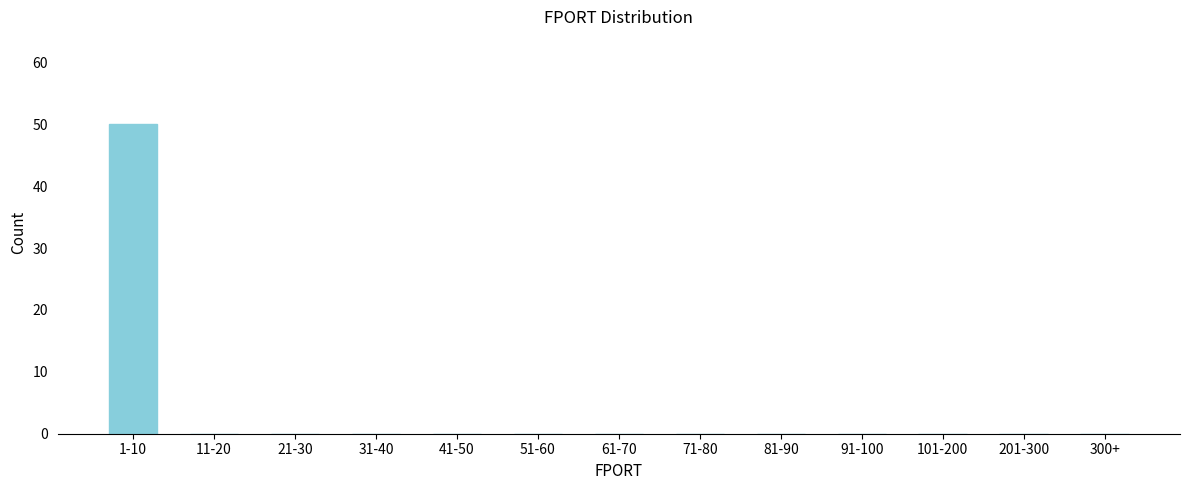

Reading left to right, transcribe all the data shown in this chart.

1-10=50	11-20=0	21-30=0	31-40=0	41-50=0	51-60=0	61-70=0	71-80=0	81-90=0	91-100=0	101-200=0	201-300=0	300+=0